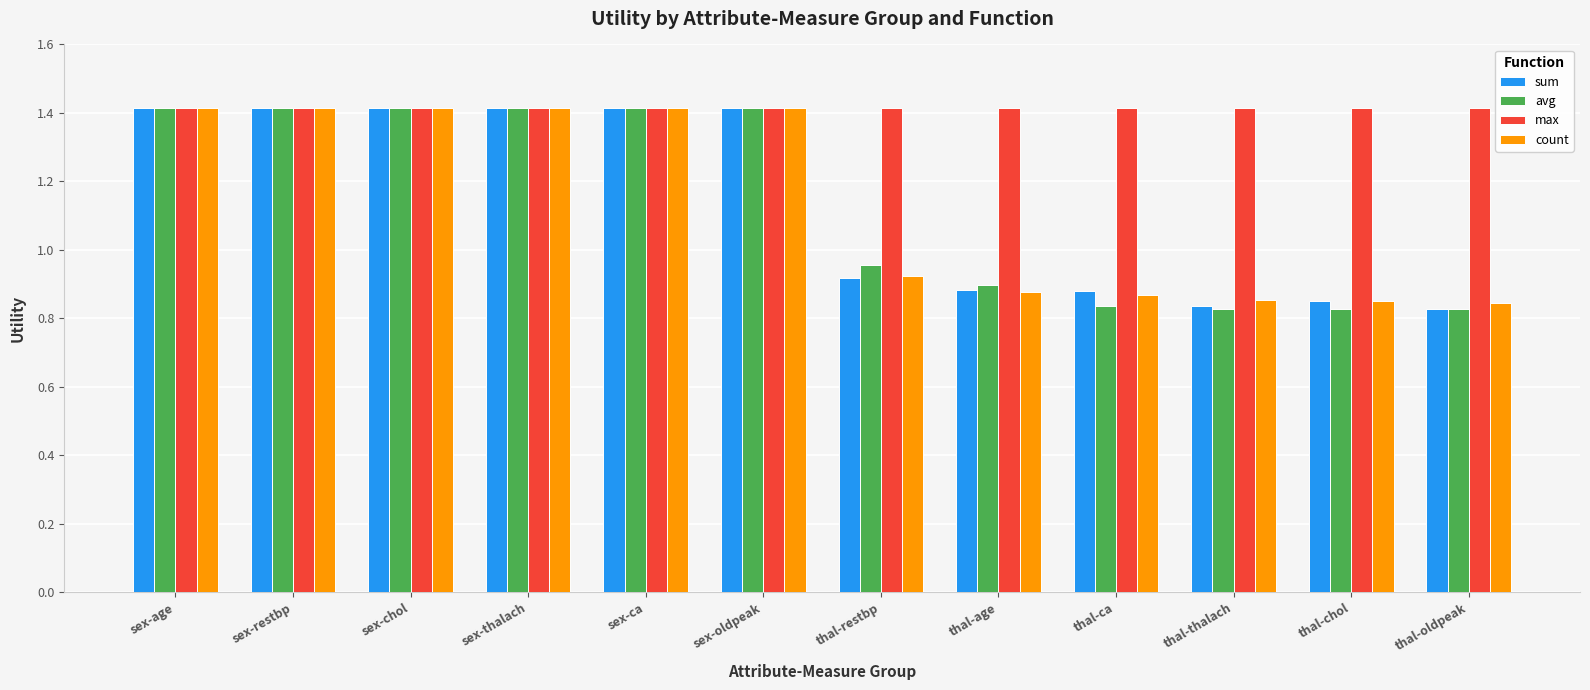

At how many categories does at least one series exceed 1?

12